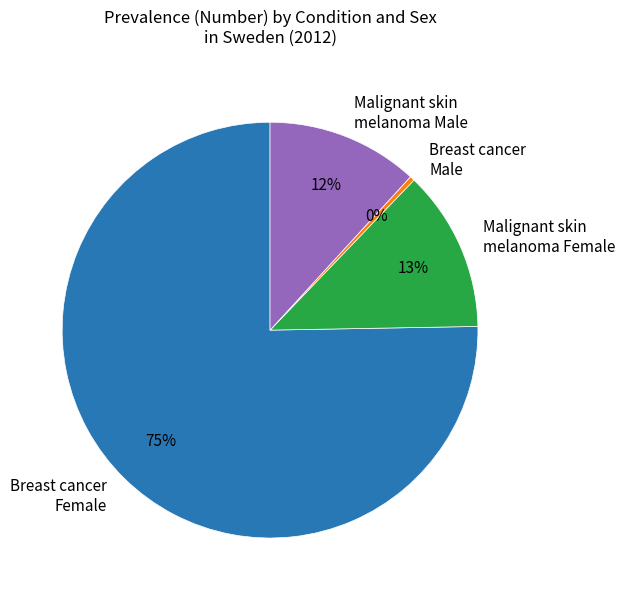

What percentage is the Breast cancer Female slice, to the nearest percent?

75%